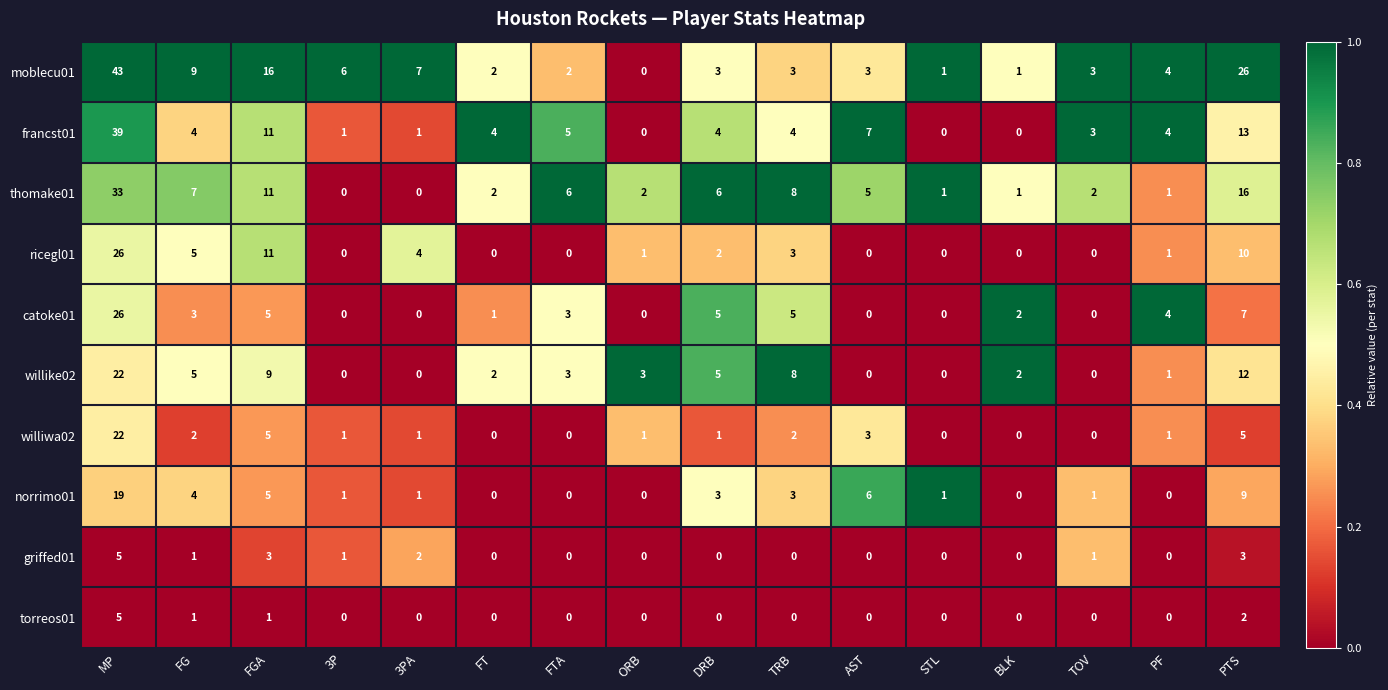

At which category is the sum across all series the highest?

MP